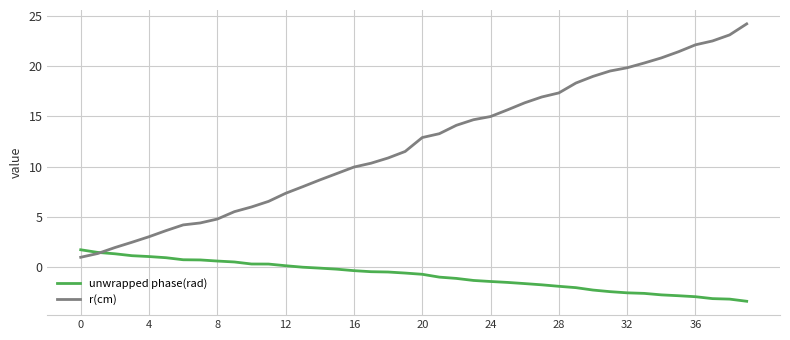

What is the minimum value for r(cm)?

1.0